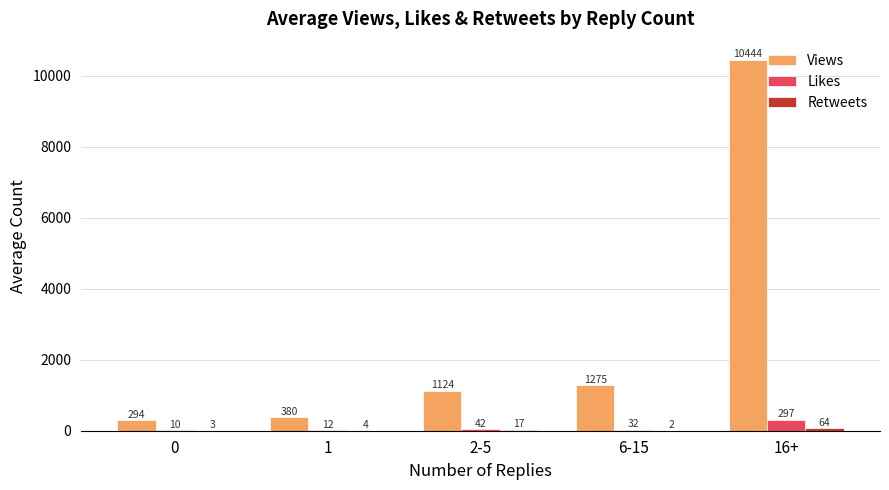

The Views series shows 2151.9 at 6-15. True or false?

False